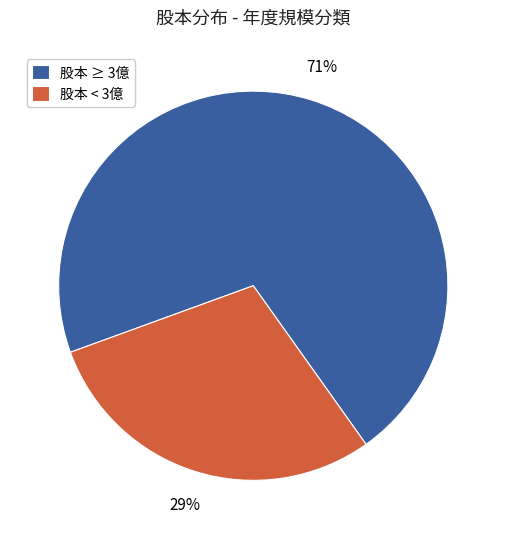

Rank the categories by value from highest to lowest.

股本 ≥ 3億, 股本 < 3億